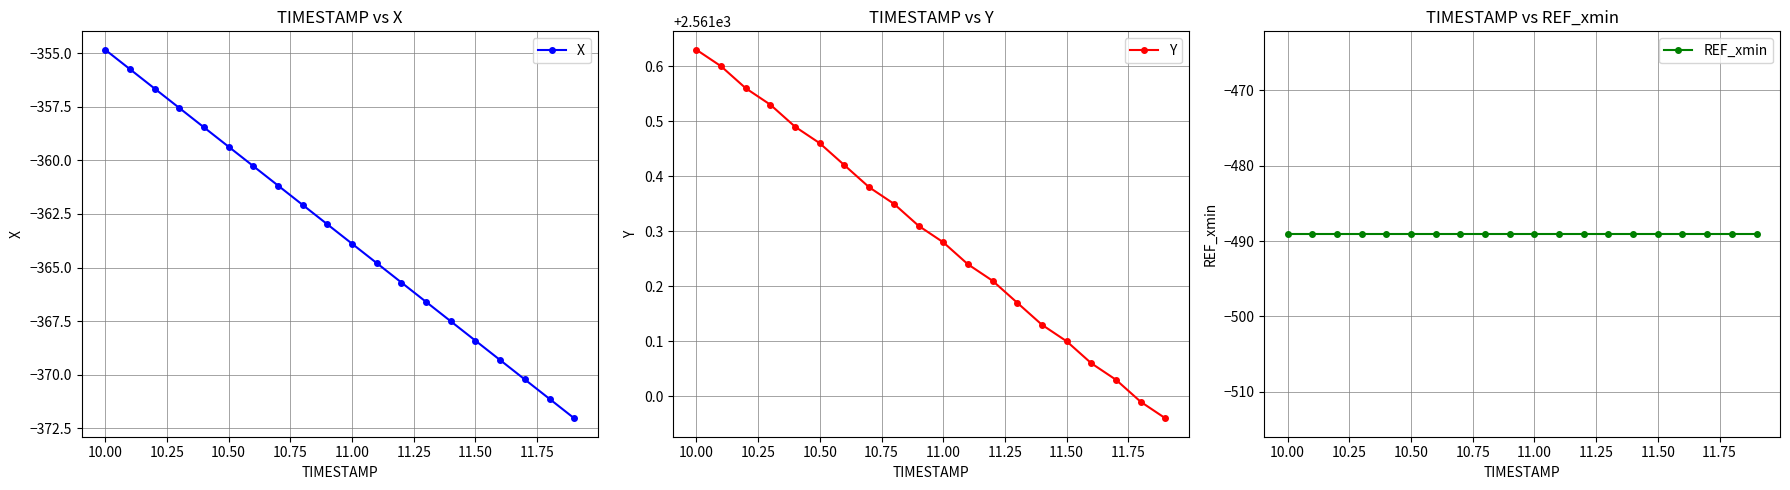

What is the lowest value of the X series?

-372.0